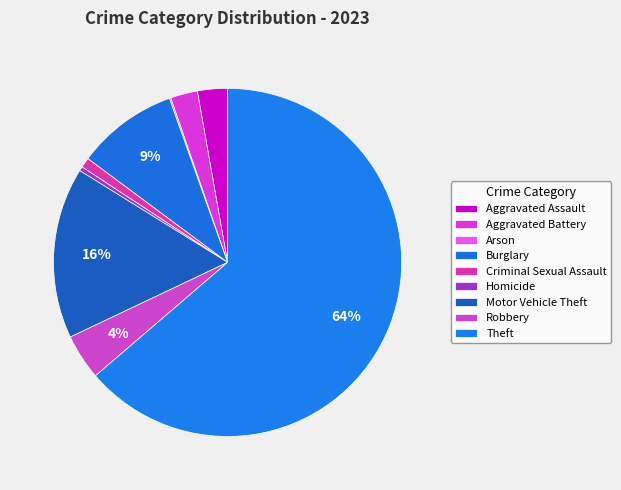

To the nearest percent, what is the combined percentage of Criminal Sexual Assault and Burglary?

10%